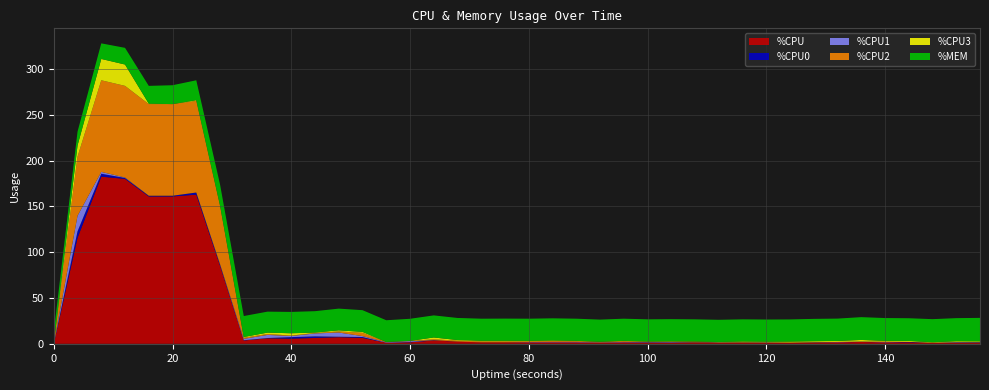

Reading left to right, transcribe all the data shown in this chart.

%CPU: 0.0	115.6	182.4	180.0	160.8	160.8	162.8	85.2	3.6	6.0	5.6	6.4	7.2	6.4	1.2	1.6	3.6	2.4	1.6	1.6	1.6	1.6	1.6	1.2	1.6	1.2	1.2	1.2	1.2	1.2	1.2	1.2	1.2	1.6	2.0	1.6	1.6	1.2	1.2	1.2
%CPU0: 0.0	7.1	3.2	1.0	0.8	0.8	2.3	1.3	0.3	0.3	1.7	1.7	0.5	1.0	0.0	0.3	0.3	0.0	0.0	0.0	0.0	0.0	0.0	0.0	0.0	0.3	0.2	0.3	0.3	0.2	0.3	0.0	0.3	0.0	0.2	0.0	0.5	0.0	0.3	0.5
%CPU1: 0.0	17.0	2.0	0.5	0.0	0.0	0.0	0.5	1.5	3.4	1.2	3.2	4.6	1.0	0.5	1.0	0.0	0.0	0.0	0.0	0.3	0.5	0.5	0.3	0.5	0.3	0.5	0.0	0.0	0.0	0.0	0.0	0.0	0.3	0.0	0.3	0.0	0.0	0.3	0.0
%CPU2: 0.0	64.5	100.0	100.0	100.0	100.0	100.0	63.4	1.2	1.0	0.5	0.5	1.2	3.6	0.3	0.3	1.0	1.0	1.0	1.0	0.8	1.0	0.8	0.7	0.8	0.5	0.5	1.0	0.0	0.3	0.0	0.2	0.3	0.2	0.3	0.5	0.0	0.0	0.0	0.0
%CPU3: 0.0	12.2	23.3	23.3	0.5	0.0	0.8	0.7	0.8	1.5	2.5	0.5	1.2	1.0	0.0	0.0	2.0	0.7	0.7	0.7	0.5	0.5	0.3	0.0	0.3	0.2	0.3	0.0	0.5	0.8	0.8	1.0	1.0	1.0	1.7	0.8	1.0	0.5	1.0	1.0
%MEM: 12.4	15.1	17.0	18.2	19.4	20.6	21.7	22.9	22.9	22.9	23.3	23.3	23.7	23.7	23.7	24.1	24.1	24.1	24.1	24.2	24.2	24.2	24.2	24.2	24.2	24.2	24.2	24.2	24.2	24.2	24.2	24.2	24.4	24.4	24.9	24.9	24.8	25.2	25.2	25.6